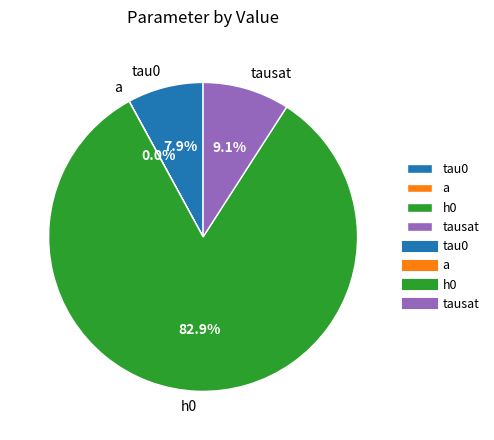

Rank the categories by value from lowest to highest.

a, tau0, tausat, h0